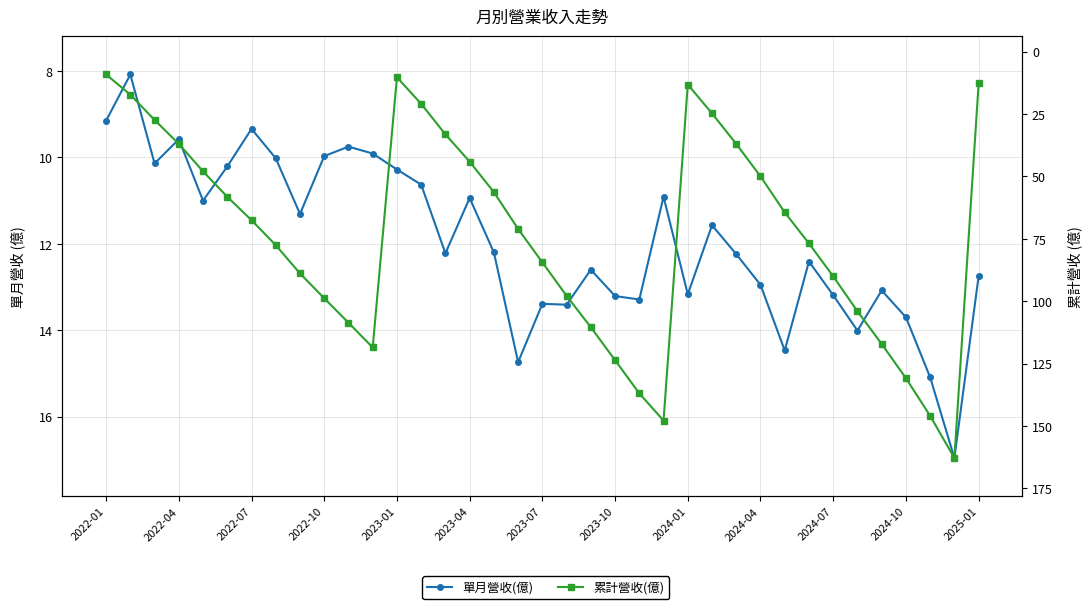

At how many categories does at least one series exceed 21?

31